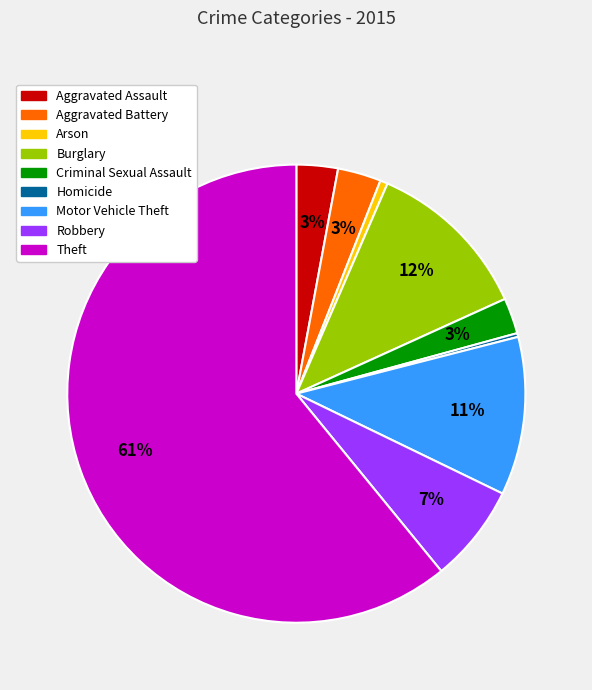

The Robbery slice represents 7% of the pie. True or false?

True